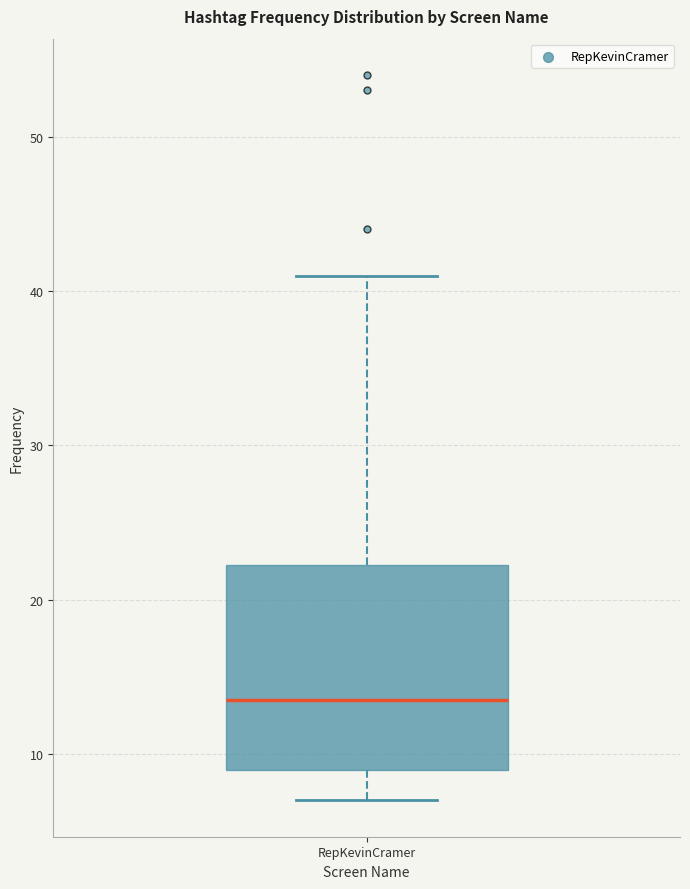

Where does the lower whisker of the box for RepKevinCramer end on the y-axis? The values are not printed on the chart, so give them approximately, as read against the axis.

7